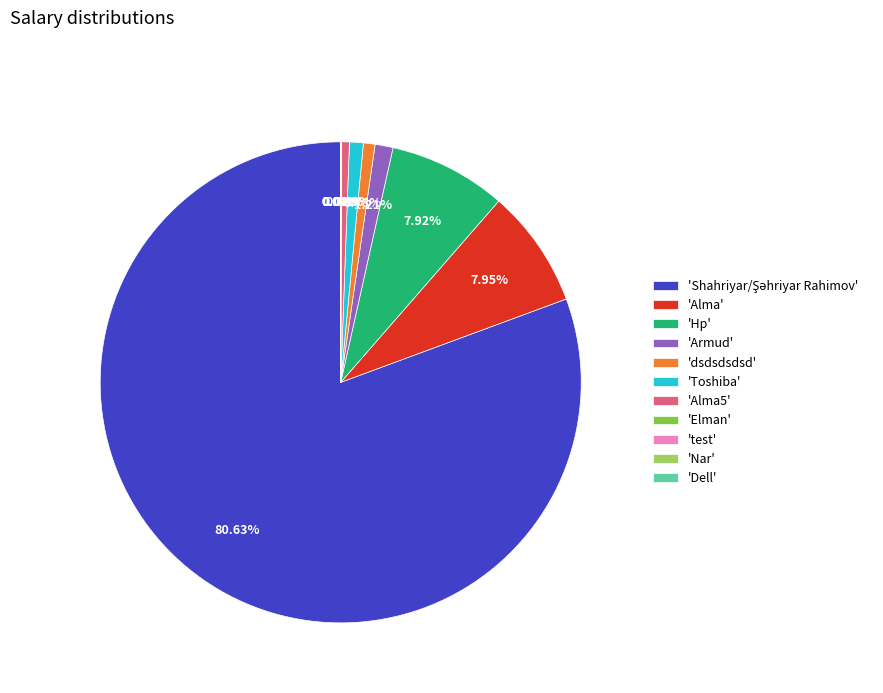

What is the ratio of the value at 'Alma' to the value at 'dsdsdsdsd'?

10.2